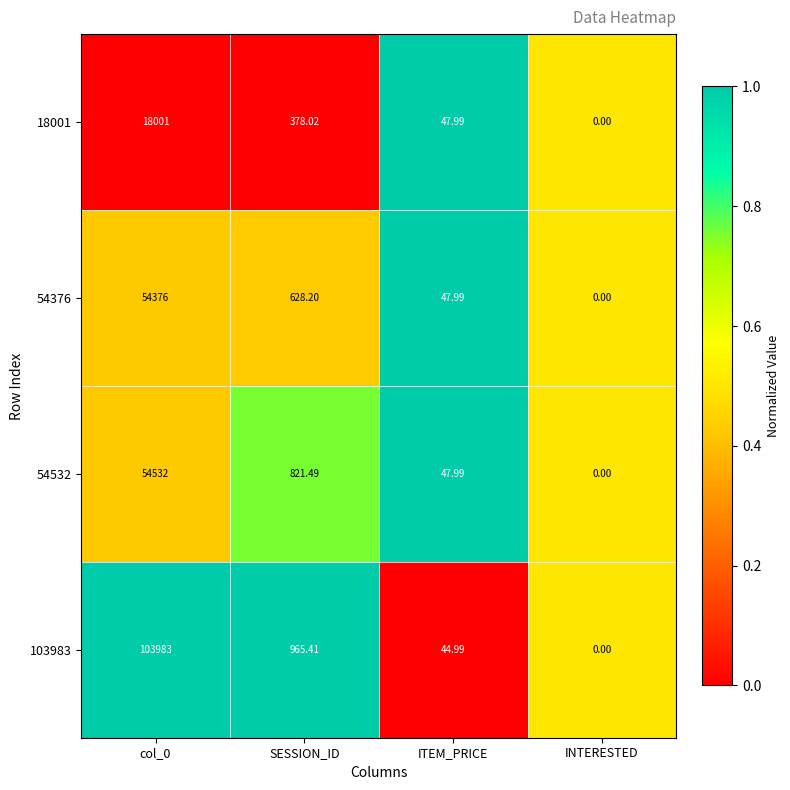

Is the value of 18001 at INTERESTED greater than the value of 54376 at SESSION_ID?

No